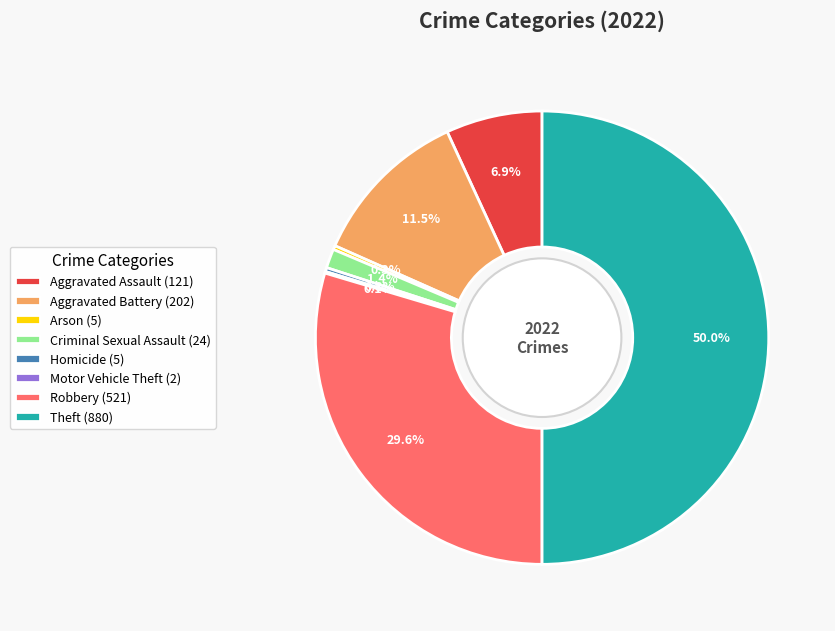

True or false: Aggravated Assault accounts for 12% of the total.

False